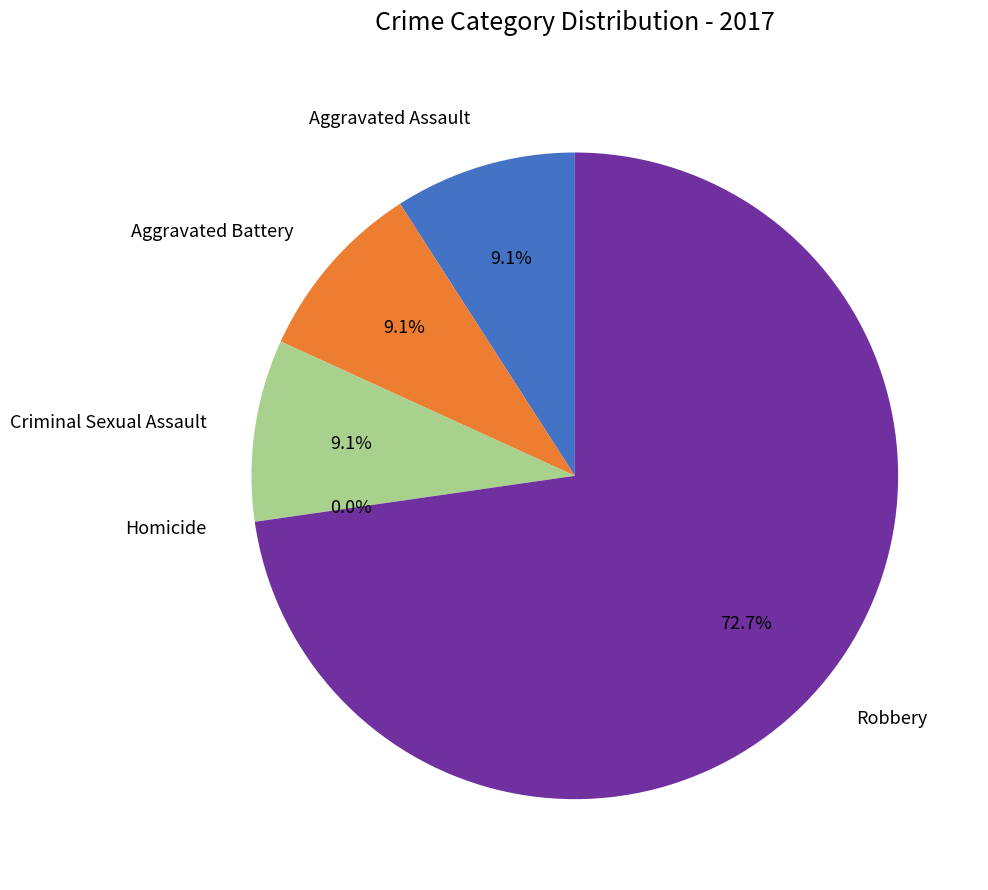

Which slice represents more than half of the pie?

Robbery